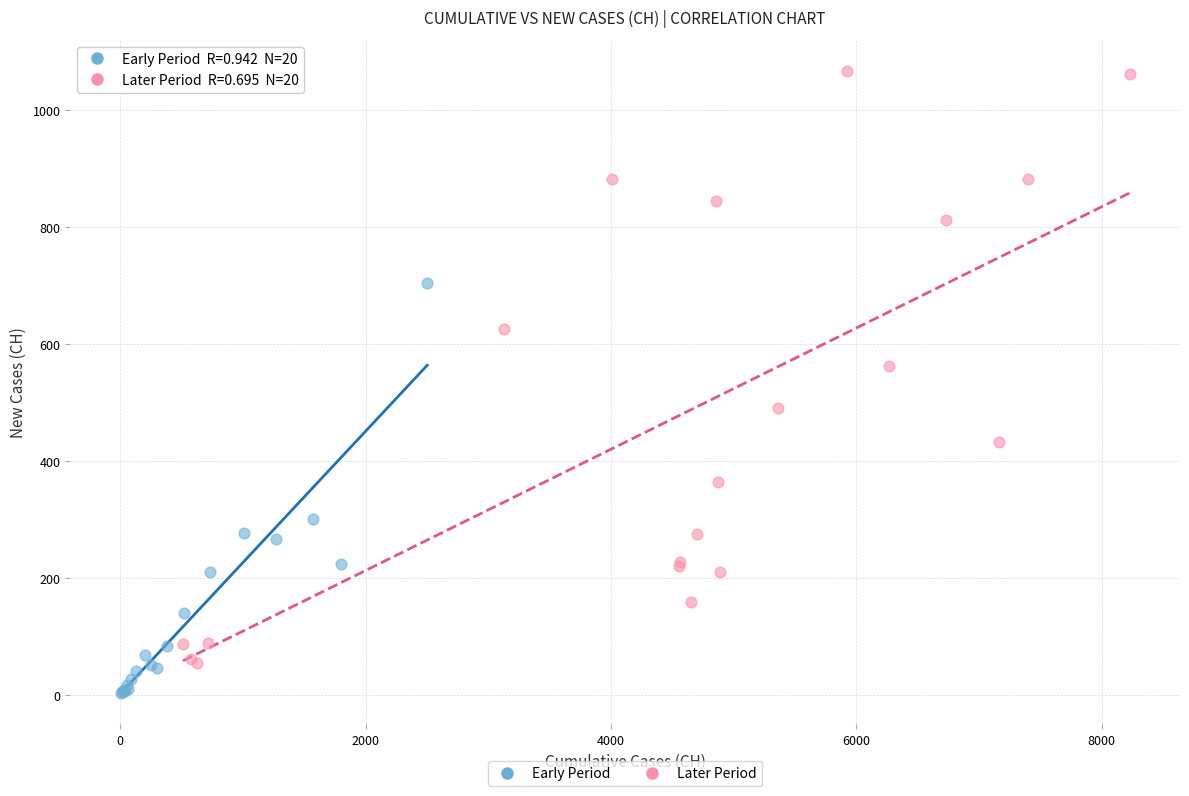

Which series has the widest spread of Y values?

Later Period